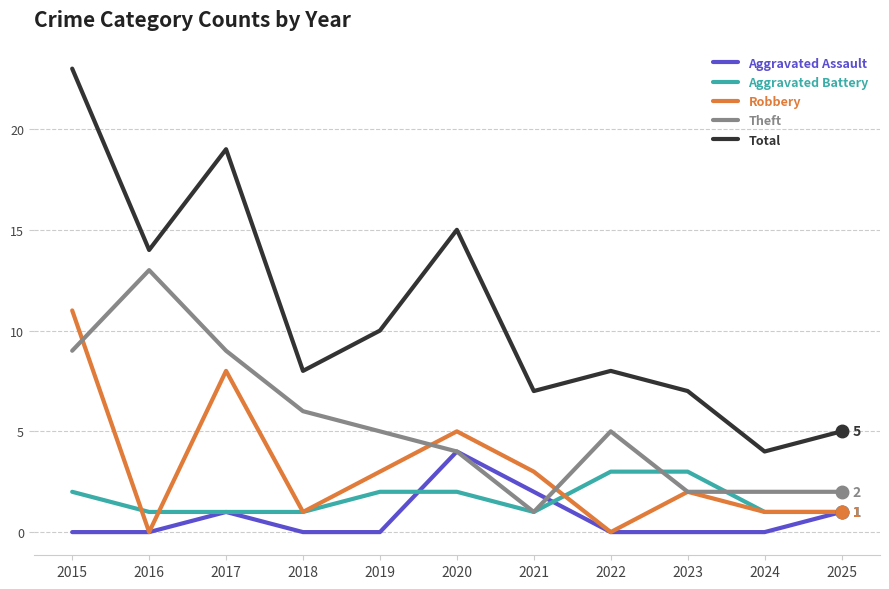

Reading left to right, extract all data points from this chart.

Aggravated Assault: 0	0	1	0	0	4	2	0	0	0	1
Aggravated Battery: 2	1	1	1	2	2	1	3	3	1	1
Robbery: 11	0	8	1	3	5	3	0	2	1	1
Theft: 9	13	9	6	5	4	1	5	2	2	2
Total: 23	14	19	8	10	15	7	8	7	4	5